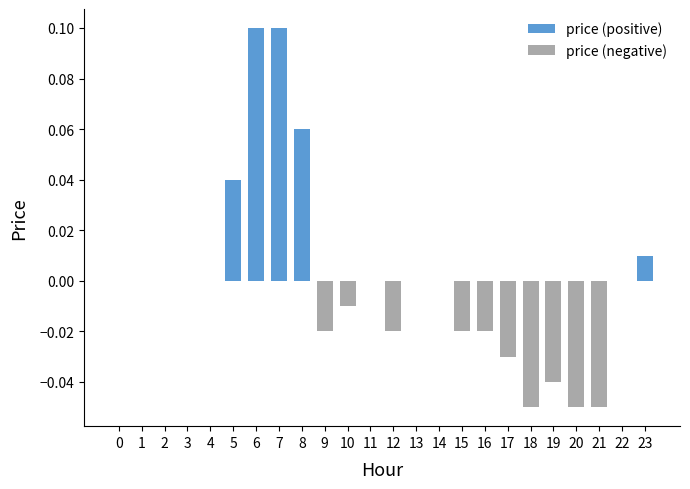

Which label corresponds to the smallest value in the chart?

18